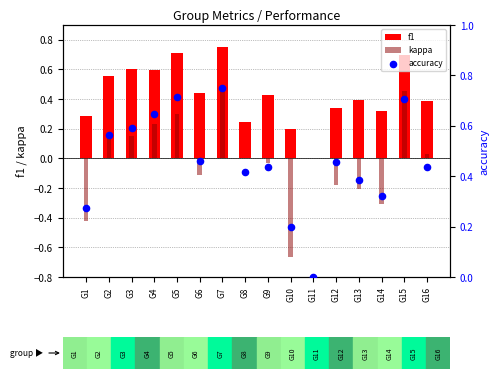

Which series reaches the maximum Y coordinate?

f1